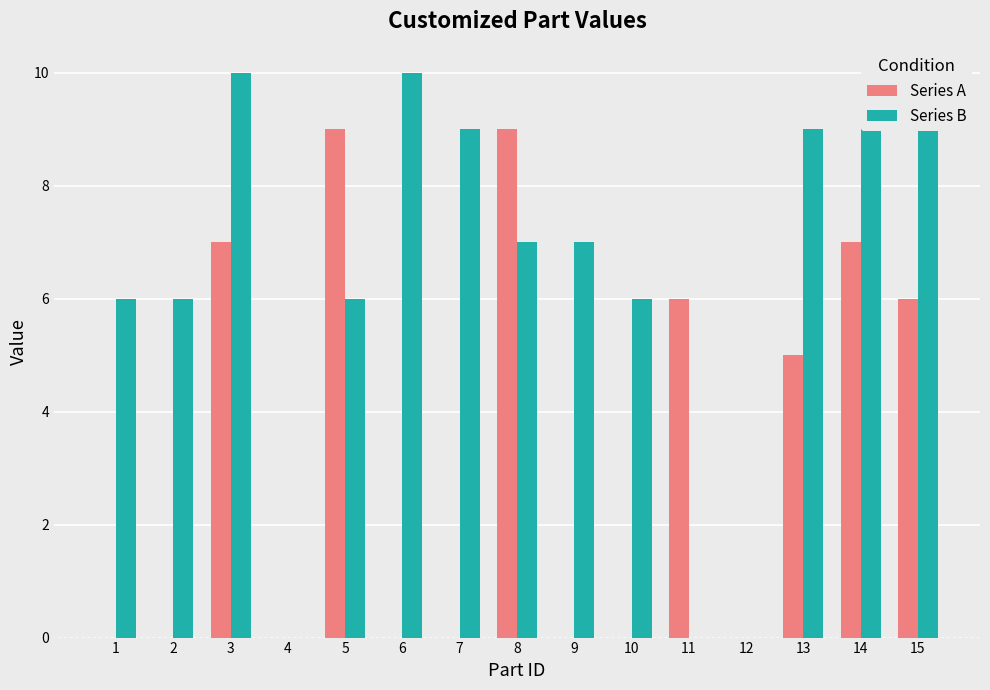

Count the Series A values in the range 0 to 7.

13